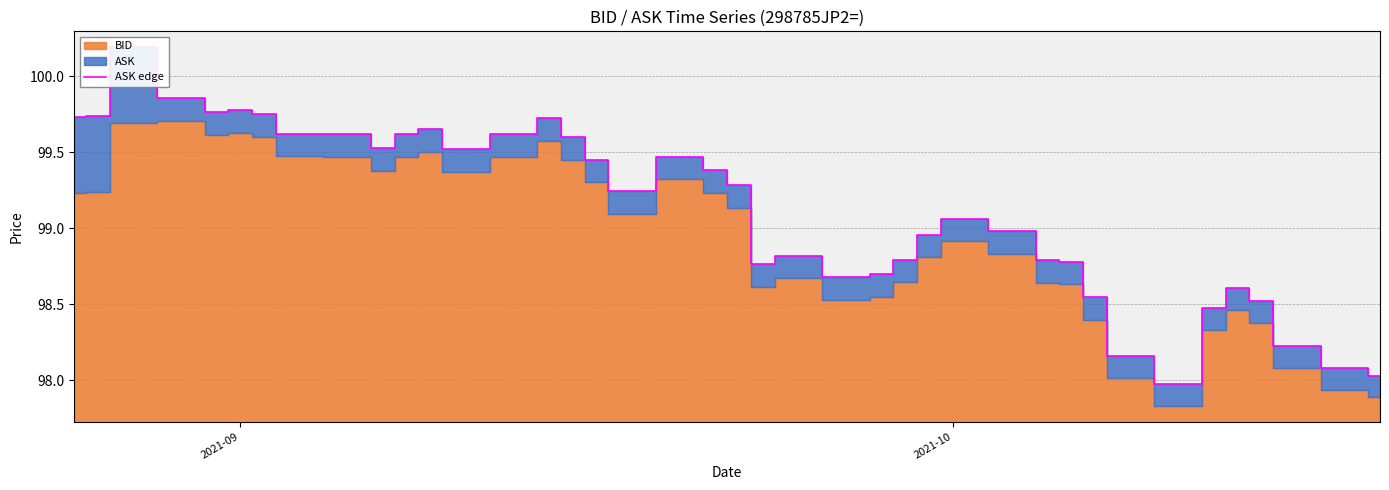

Does the chart display data point markers on the line(s)?

No